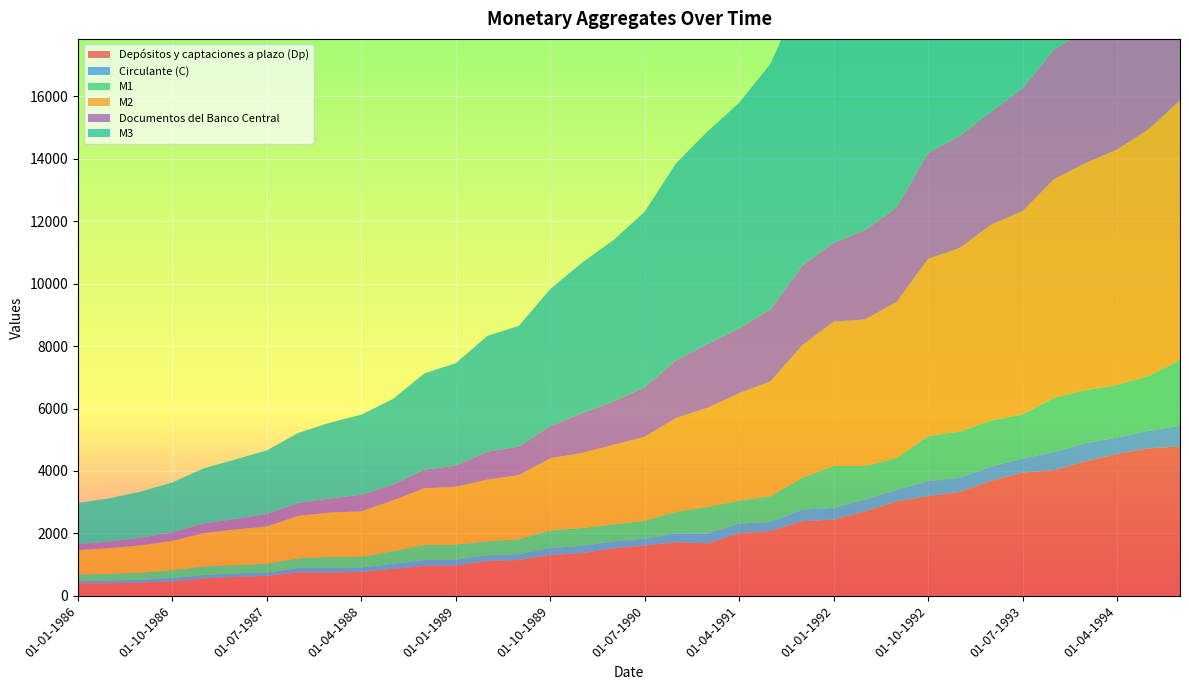

Reading right to left, extract all data points from this chart.

Depósitos y captaciones a plazo (Dp): 4786	4728	4548	4309	4026	3952	3686	3327	3200	3023	2707	2445	2392	2077	2011	1681	1722	1609	1525	1366	1309	1152	1117	970	964	864	769	744	755	642	608	559	462	428	404	404
Circulante (C): 665	557	523	581	581	451	453	457	480	373	377	376	368	291	302	313	284	224	224	232	222	186	182	186	182	161	139	145	136	107	109	107	109	86	86	84
M1: 2096	1757	1683	1700	1738	1411	1480	1478	1441	1021	1077	1341	1023	827	737	855	691	571	538	573	563	474	449	488	483	407	343	359	313	280	271	277	250	228	215	196
M2: 8328	7900	7547	7272	7007	6515	6272	5880	5677	4998	4694	4620	4242	3680	3443	3177	3006	2692	2550	2407	2315	2055	1976	1851	1818	1626	1456	1420	1361	1194	1136	1071	940	876	825	779
Documentos del Banco Central: 5068	4630	4381	4232	4165	3927	3622	3591	3396	3030	2864	2530	2549	2307	2077	2046	1847	1587	1391	1272	1030	916	892	677	595	510	530	454	409	402	342	307	277	244	210	193
M3: 16994	15870	15139	14631	14133	13185	12531	11831	11346	10320	9793	9324	8788	7870	7228	6812	6315	5629	5163	4818	4392	3867	3712	3284	3084	2738	2569	2426	2248	2037	1905	1766	1597	1481	1384	1320